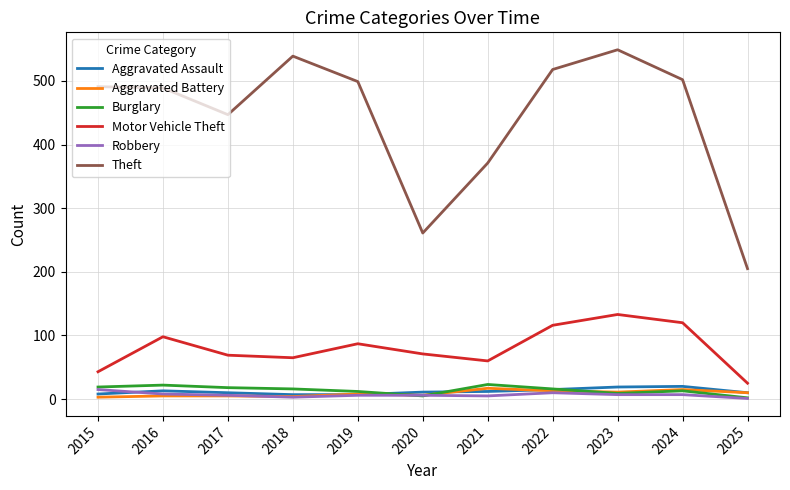

The value of Robbery at 2024 is 7. True or false?

True